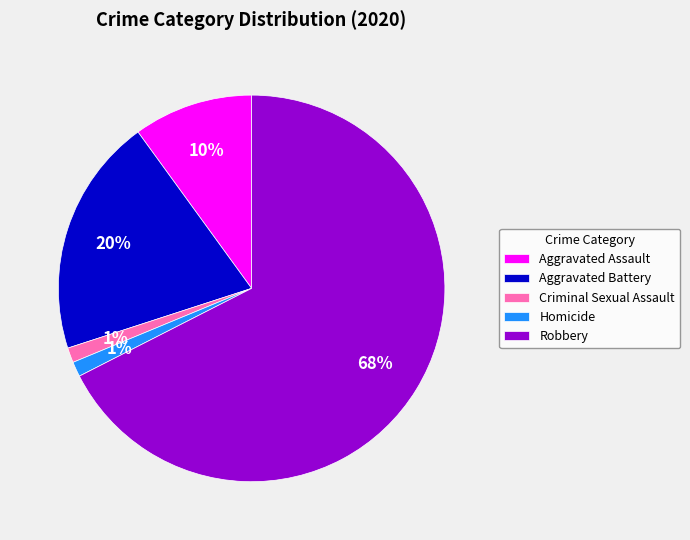

Count the number of slices in the pie.

5